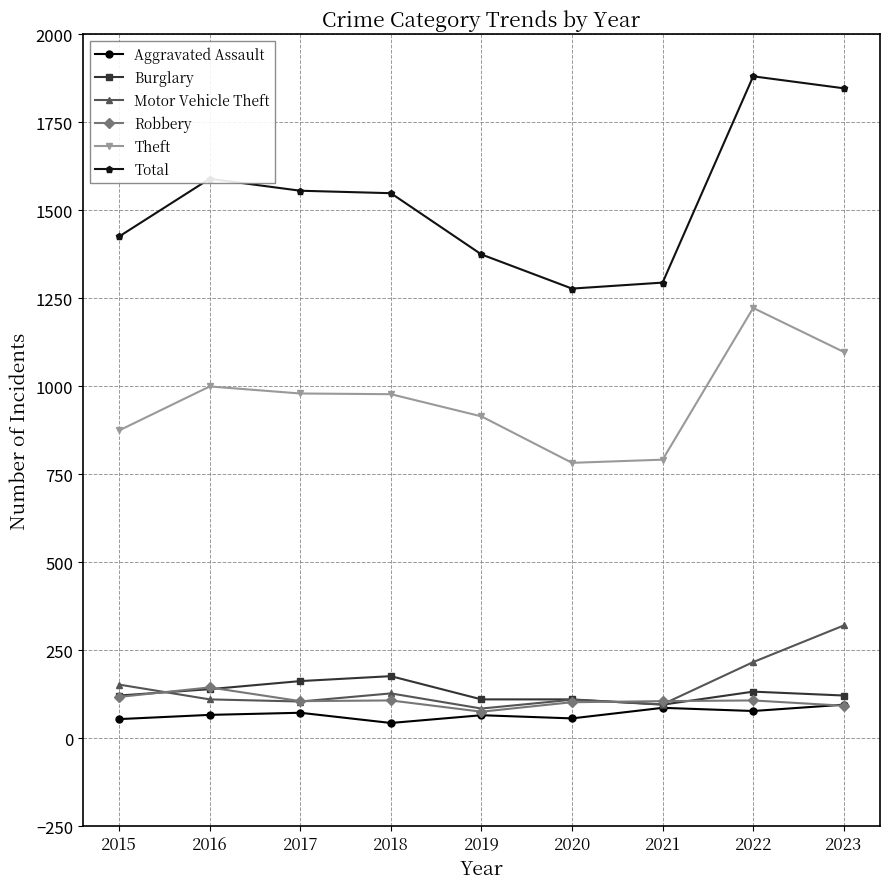

What are all the series names shown in the legend?

Aggravated Assault, Burglary, Motor Vehicle Theft, Robbery, Theft, Total